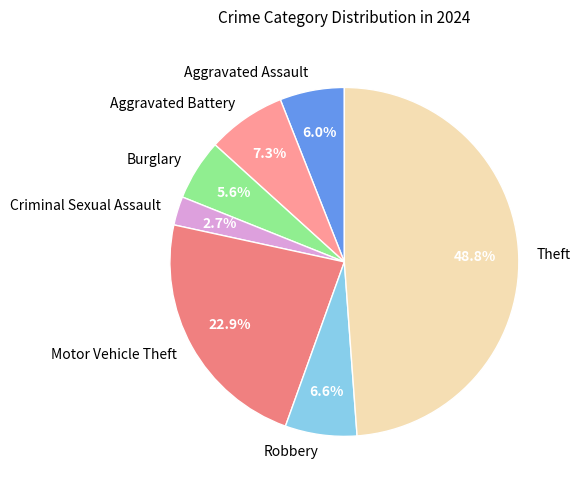

True or false: Aggravated Assault accounts for 1% of the total.

False